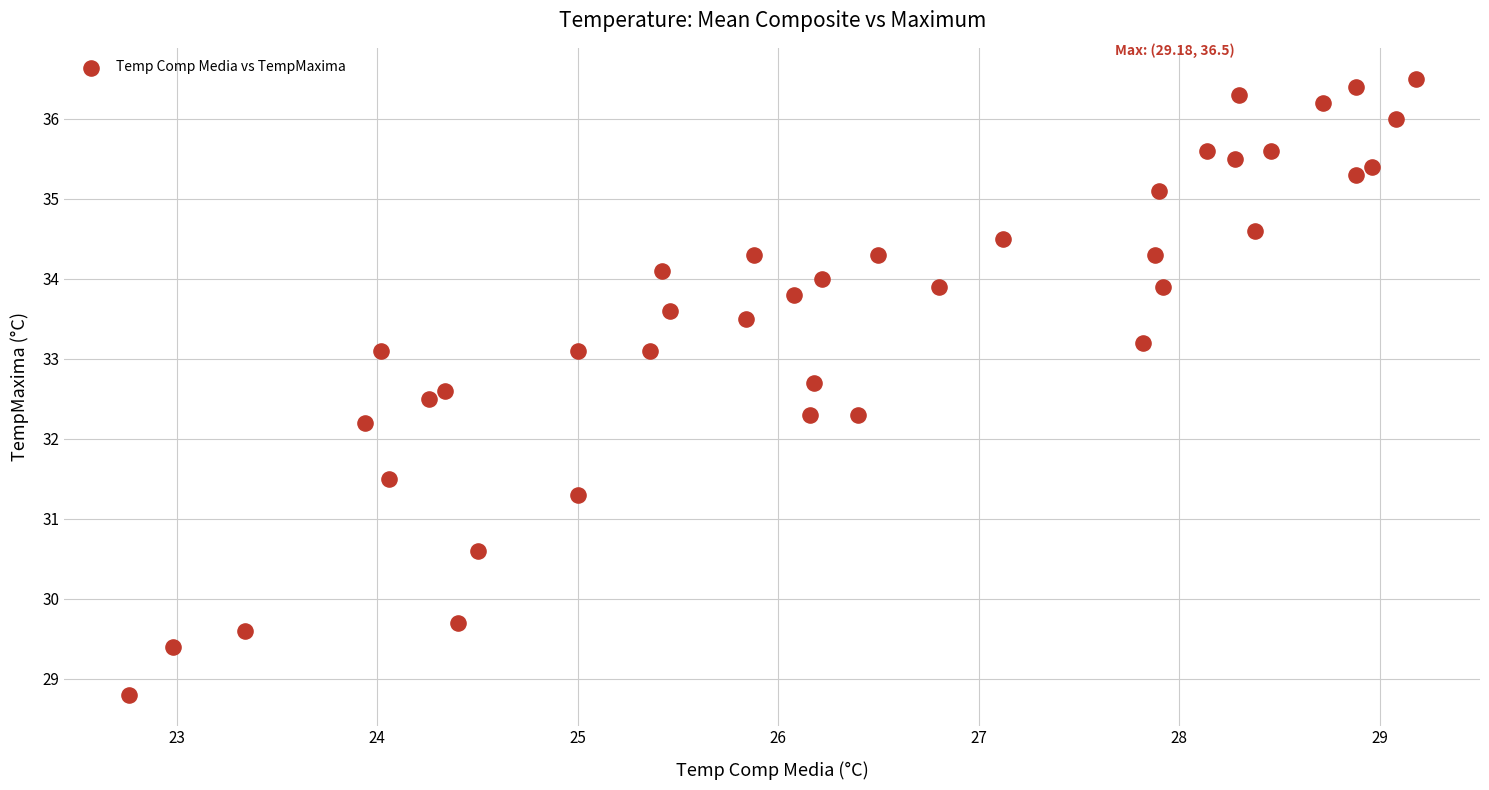

What Y value in the scatter plot is closest to 32?

32.2